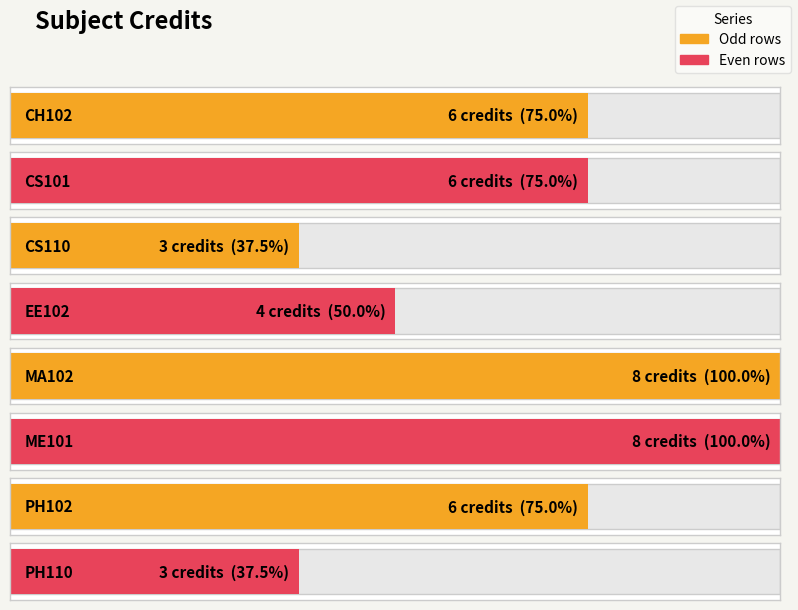

What position from the left is MA102?

5